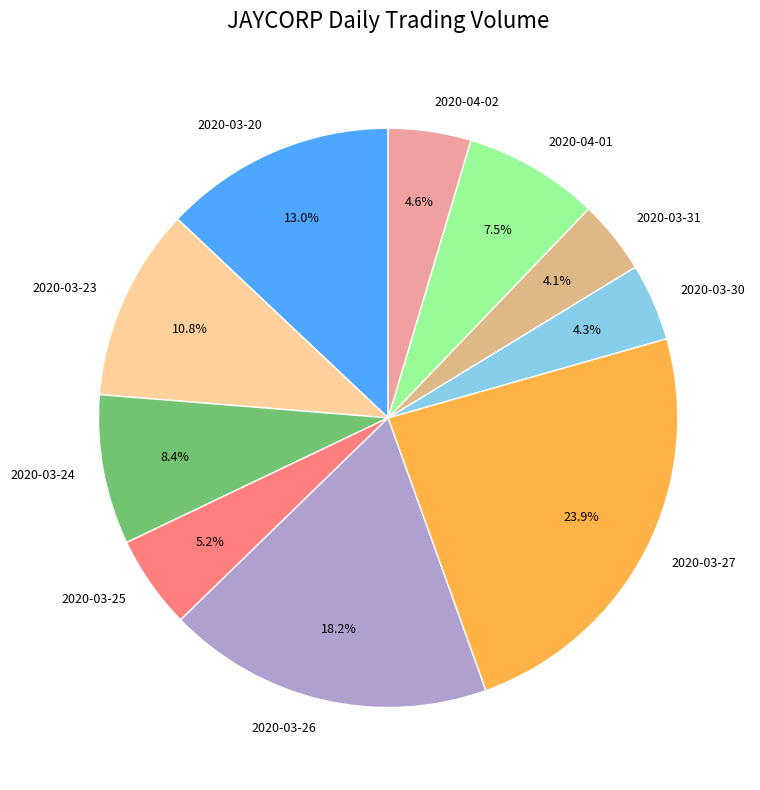

True or false: 2020-03-25 accounts for 1% of the total.

False